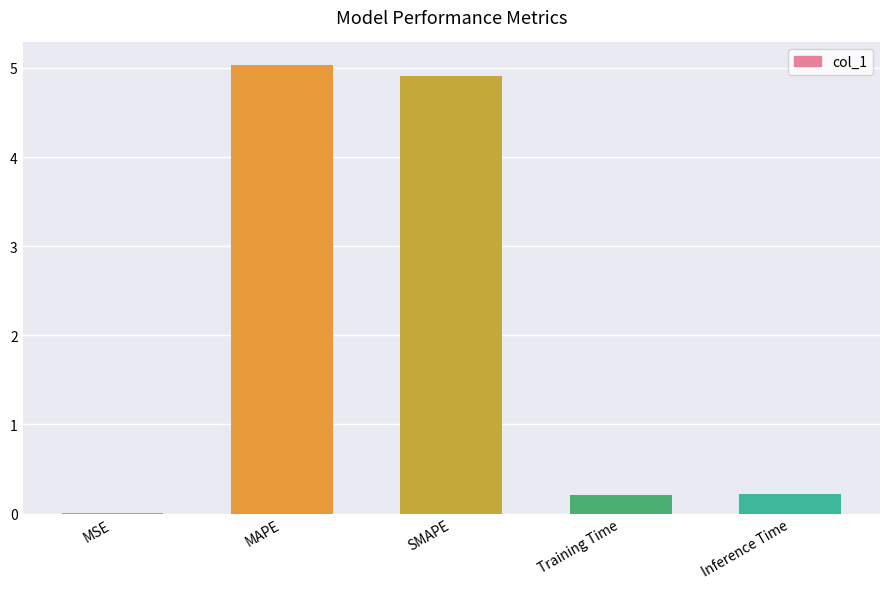

What value does the data have at MAPE?

5.0